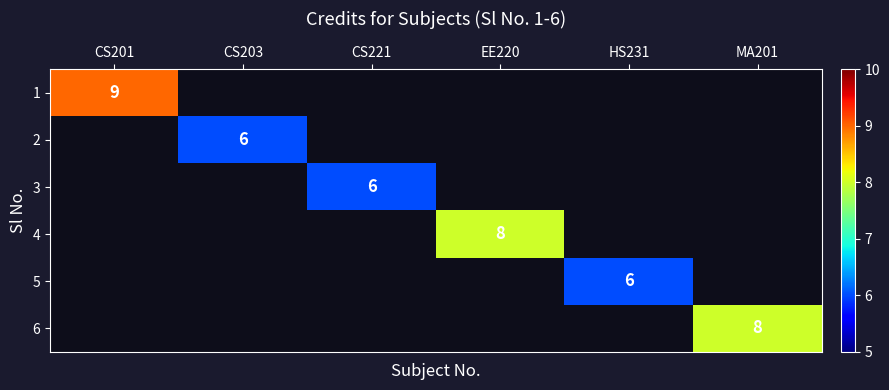

Is it true that 2 equals 9 at CS203?

False